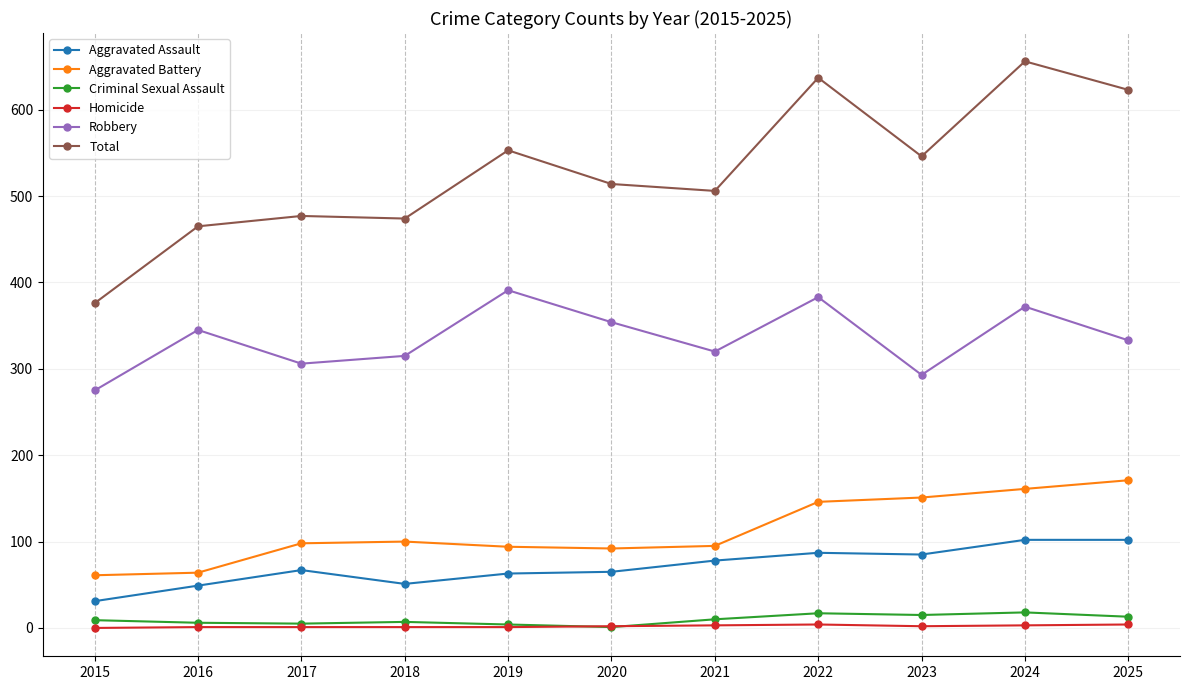

The Robbery series shows 139 at 2015. True or false?

False